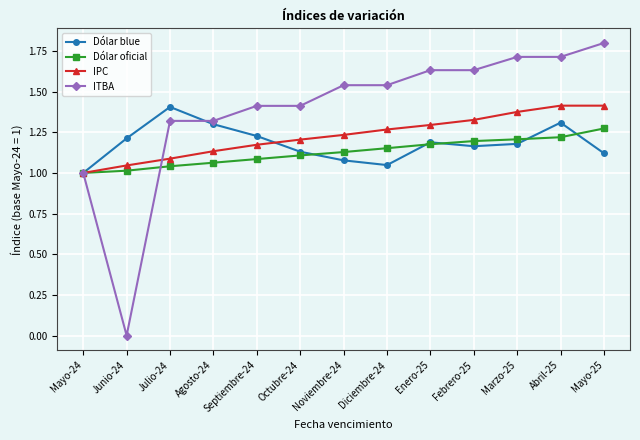

What is the sum of the Dólar oficial values at Marzo-25 and Mayo-25?

2.5